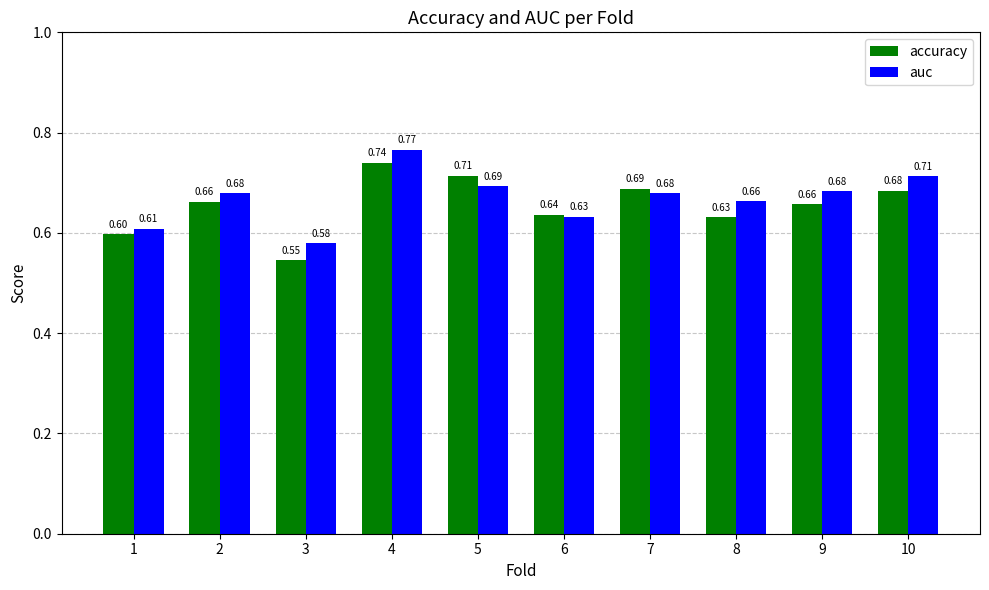

What are all the series names shown in the legend?

accuracy, auc